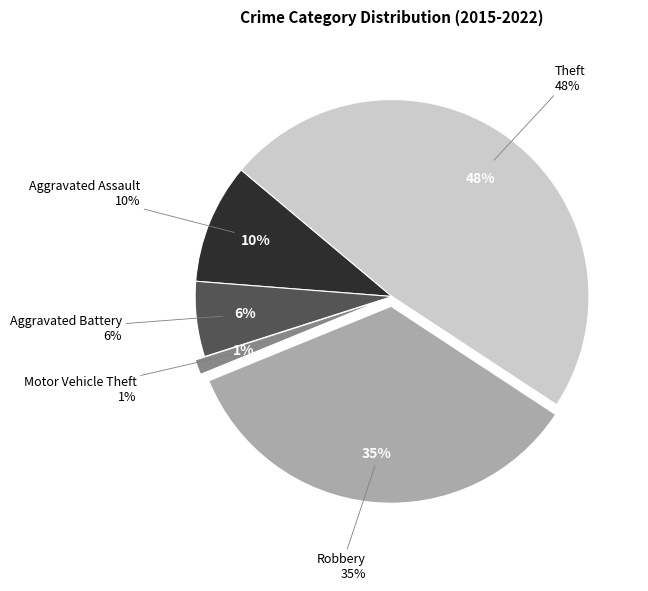

How many slices are in this pie chart?

5